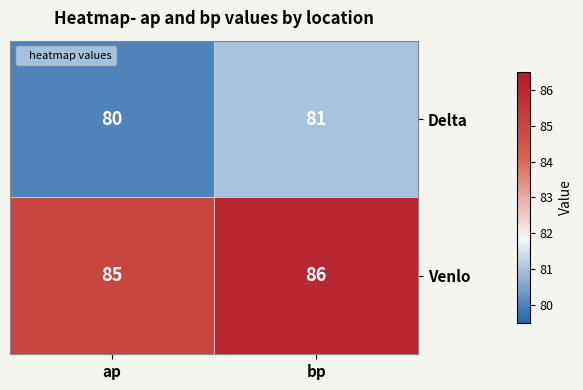

What is the difference between the highest and lowest values at bp?

5